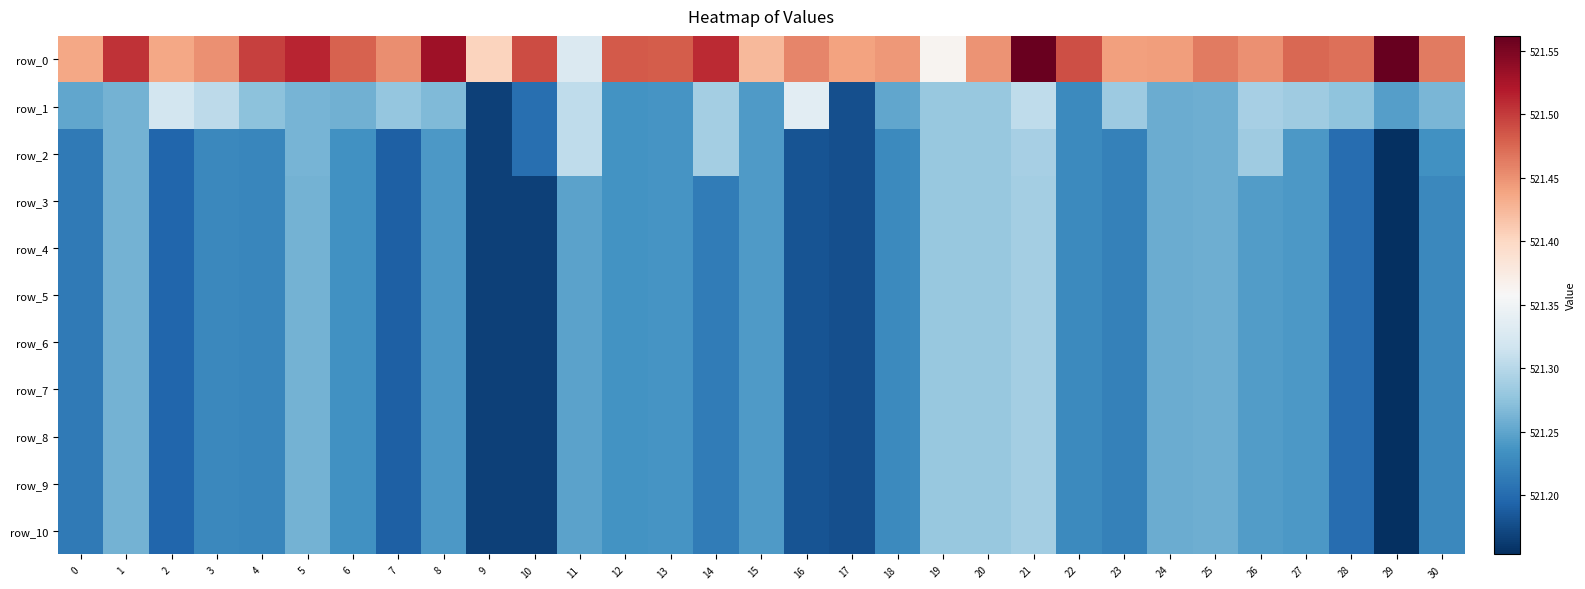

Reading right to left, extract all data points from this chart.

row_0: 521.5	521.6	521.5	521.5	521.5	521.5	521.4	521.4	521.5	521.6	521.4	521.4	521.4	521.4	521.5	521.4	521.5	521.5	521.5	521.3	521.5	521.4	521.5	521.5	521.5	521.5	521.5	521.5	521.4	521.5	521.4
row_1: 521.3	521.2	521.3	521.3	521.3	521.3	521.3	521.3	521.2	521.3	521.3	521.3	521.3	521.2	521.3	521.2	521.3	521.2	521.2	521.3	521.2	521.2	521.3	521.3	521.3	521.3	521.3	521.3	521.3	521.3	521.3
row_2: 521.2	521.2	521.2	521.2	521.3	521.3	521.3	521.2	521.2	521.3	521.3	521.3	521.2	521.2	521.2	521.2	521.3	521.2	521.2	521.3	521.2	521.2	521.2	521.2	521.2	521.3	521.2	521.2	521.2	521.3	521.2
row_3: 521.2	521.2	521.2	521.2	521.2	521.3	521.3	521.2	521.2	521.3	521.3	521.3	521.2	521.2	521.2	521.2	521.2	521.2	521.2	521.2	521.2	521.2	521.2	521.2	521.2	521.3	521.2	521.2	521.2	521.3	521.2
row_4: 521.2	521.2	521.2	521.2	521.2	521.3	521.3	521.2	521.2	521.3	521.3	521.3	521.2	521.2	521.2	521.2	521.2	521.2	521.2	521.2	521.2	521.2	521.2	521.2	521.2	521.3	521.2	521.2	521.2	521.3	521.2
row_5: 521.2	521.2	521.2	521.2	521.2	521.3	521.3	521.2	521.2	521.3	521.3	521.3	521.2	521.2	521.2	521.2	521.2	521.2	521.2	521.2	521.2	521.2	521.2	521.2	521.2	521.3	521.2	521.2	521.2	521.3	521.2
row_6: 521.2	521.2	521.2	521.2	521.2	521.3	521.3	521.2	521.2	521.3	521.3	521.3	521.2	521.2	521.2	521.2	521.2	521.2	521.2	521.2	521.2	521.2	521.2	521.2	521.2	521.3	521.2	521.2	521.2	521.3	521.2
row_7: 521.2	521.2	521.2	521.2	521.2	521.3	521.3	521.2	521.2	521.3	521.3	521.3	521.2	521.2	521.2	521.2	521.2	521.2	521.2	521.2	521.2	521.2	521.2	521.2	521.2	521.3	521.2	521.2	521.2	521.3	521.2
row_8: 521.2	521.2	521.2	521.2	521.2	521.3	521.3	521.2	521.2	521.3	521.3	521.3	521.2	521.2	521.2	521.2	521.2	521.2	521.2	521.2	521.2	521.2	521.2	521.2	521.2	521.3	521.2	521.2	521.2	521.3	521.2
row_9: 521.2	521.2	521.2	521.2	521.2	521.3	521.3	521.2	521.2	521.3	521.3	521.3	521.2	521.2	521.2	521.2	521.2	521.2	521.2	521.2	521.2	521.2	521.2	521.2	521.2	521.3	521.2	521.2	521.2	521.3	521.2
row_10: 521.2	521.2	521.2	521.2	521.2	521.3	521.3	521.2	521.2	521.3	521.3	521.3	521.2	521.2	521.2	521.2	521.2	521.2	521.2	521.2	521.2	521.2	521.2	521.2	521.2	521.3	521.2	521.2	521.2	521.3	521.2